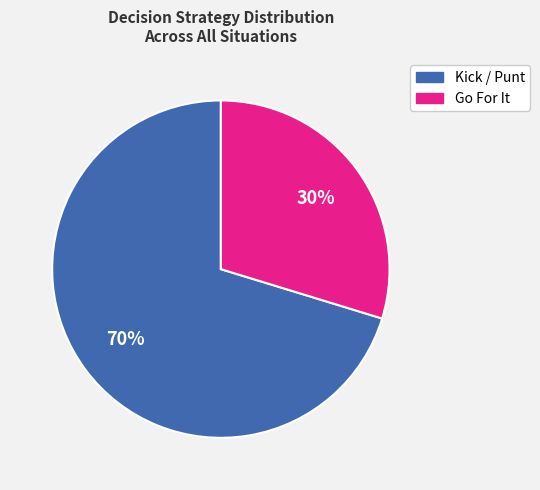

Is there any slice that represents more than half of the pie?

Yes